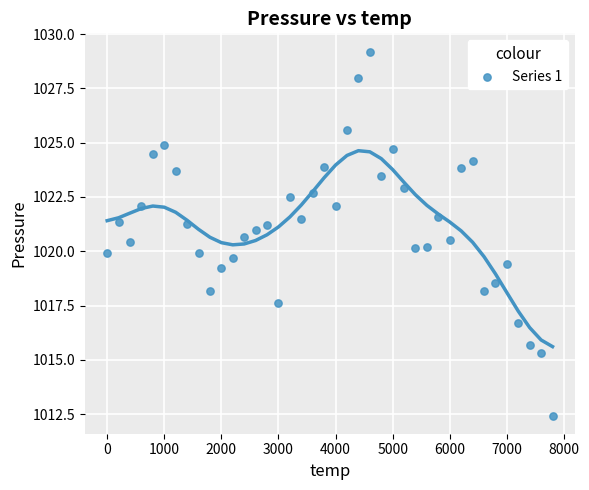

What is the range of Y values (max minus min)?

16.8